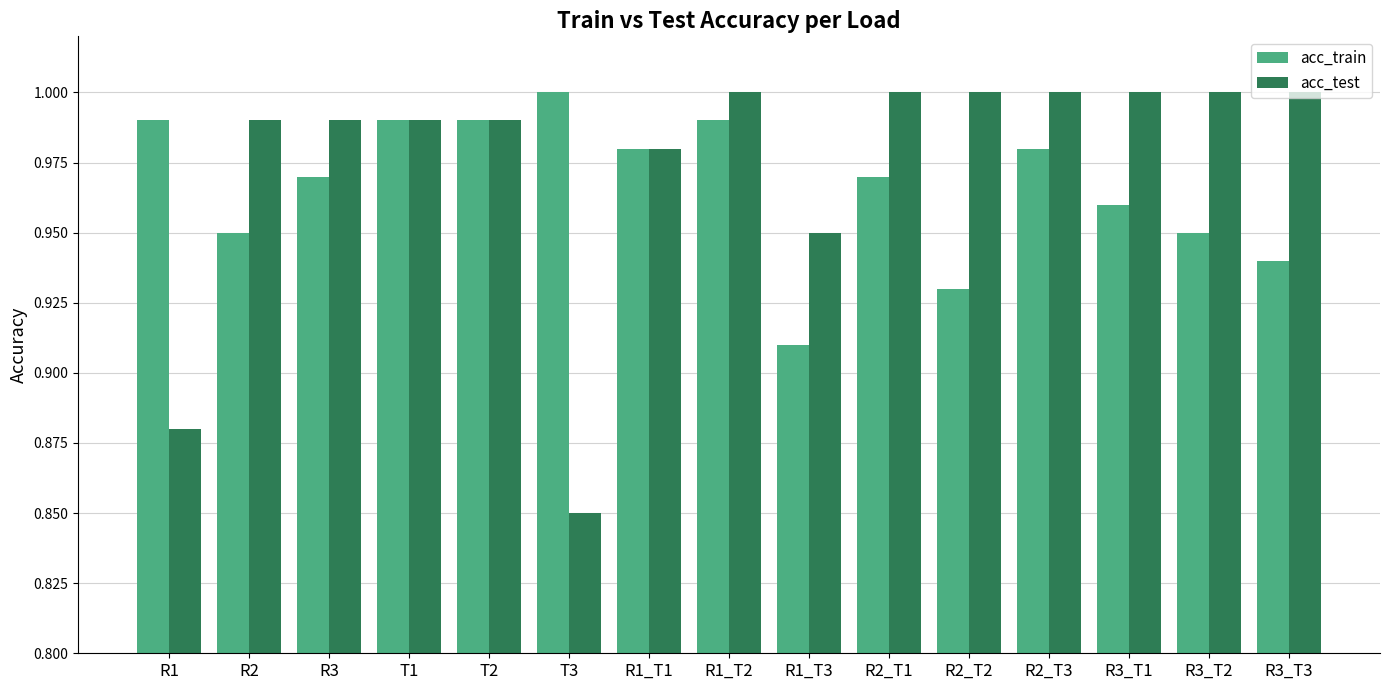

Which label corresponds to the smallest value in the chart?

T3